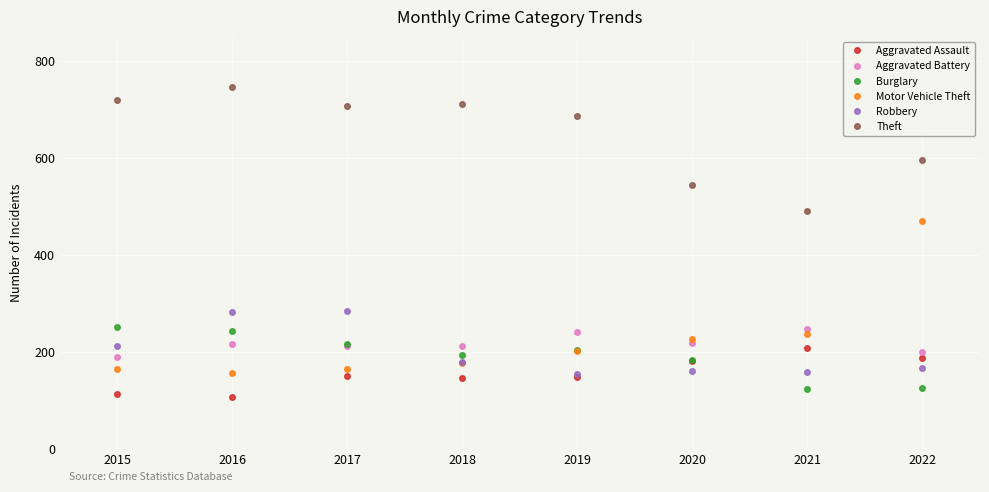

At which label is Theft closest to 618?

2022